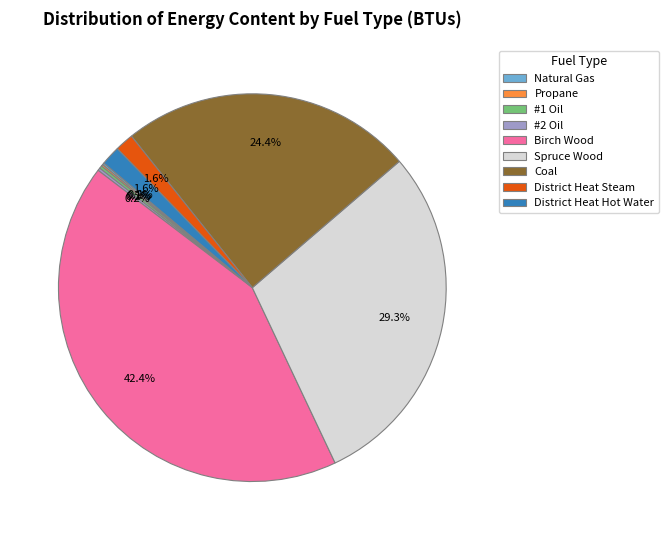

Which slice is the largest?

Birch Wood